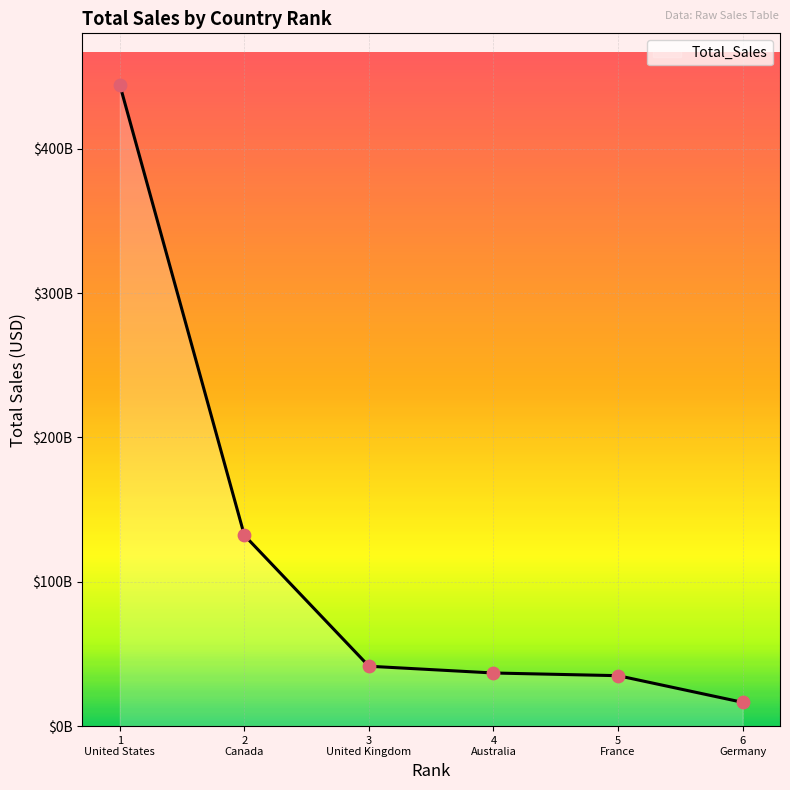

Is this an area chart (filled region under the line)?

Yes